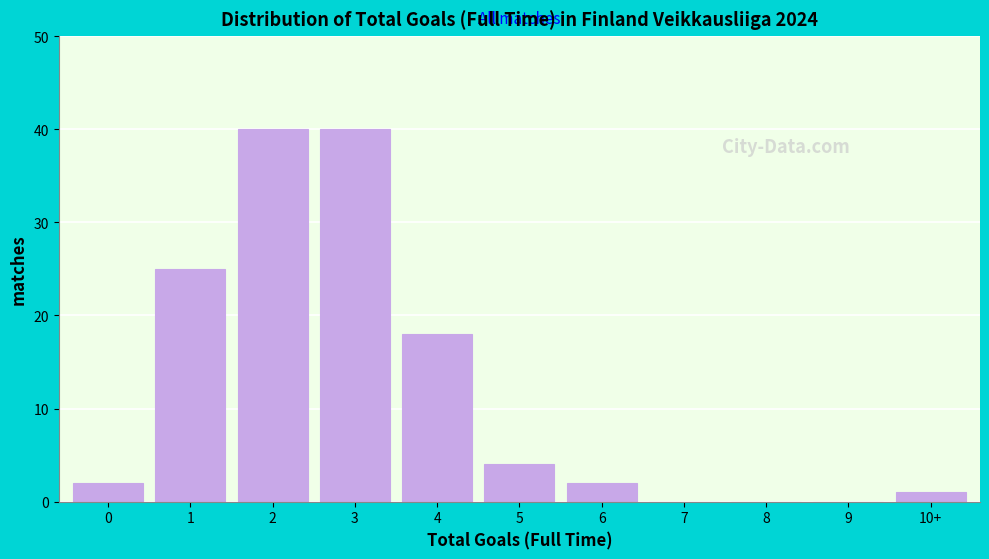

Reading left to right, transcribe all the data shown in this chart.

0=2	1=25	2=40	3=40	4=18	5=4	6=2	7=0	8=0	9=0	10+=1